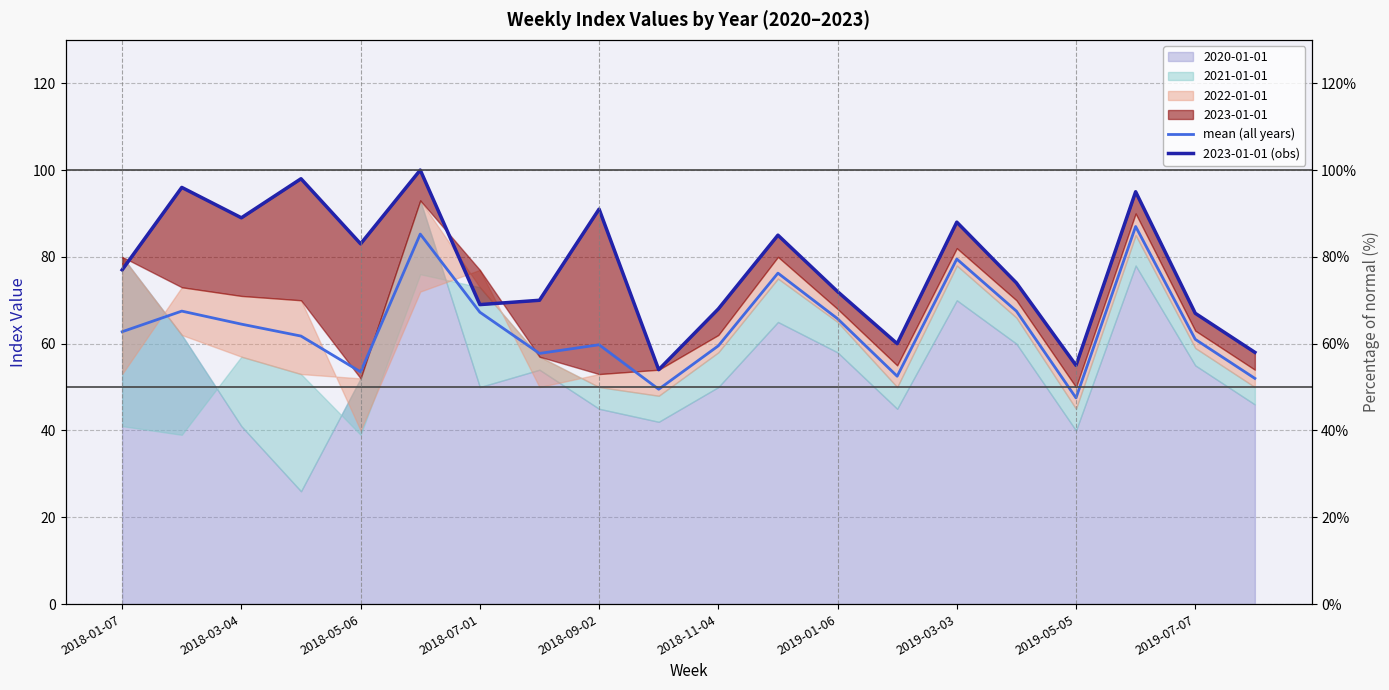

Does the chart display data point markers on the line(s)?

No